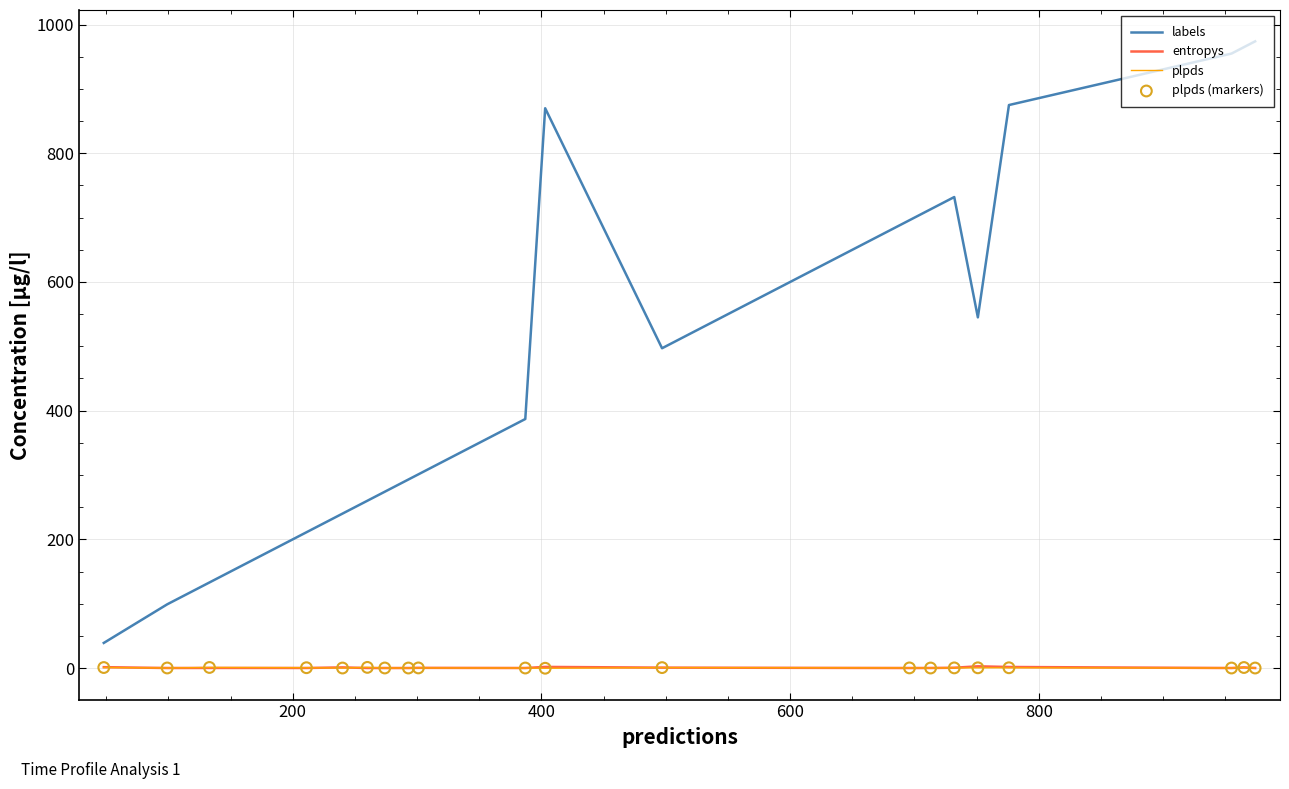

At how many categories does at least one series exceed 768?

5